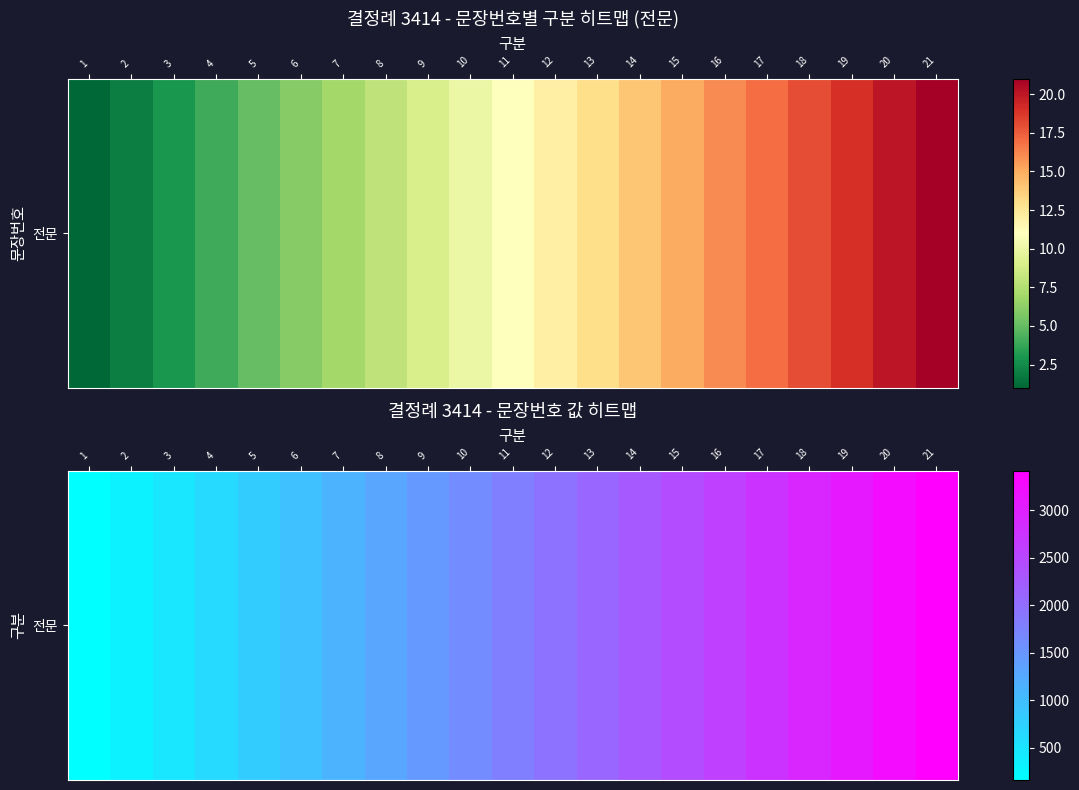

What is the ratio of the value at 6 to the value at 10?

0.6